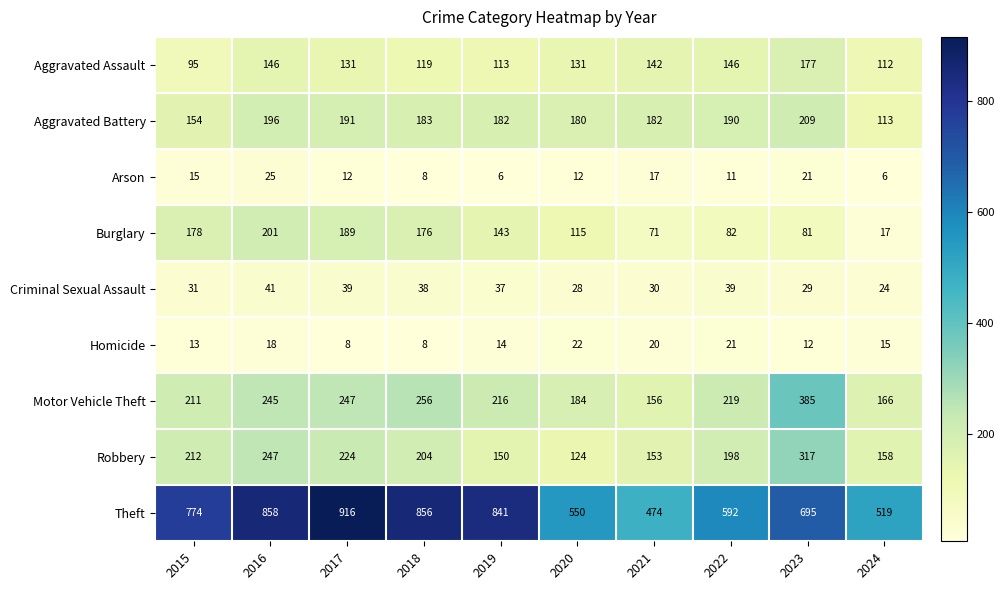

What is the difference between the second highest and minimum values in the Homicide series?

13